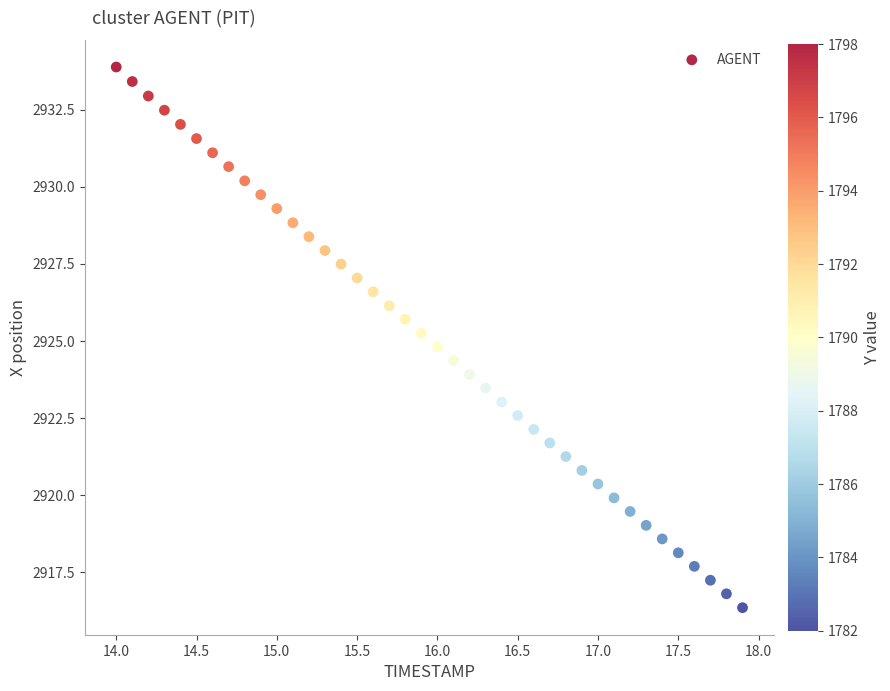

What is the range of X values (max minus min)?

3.9